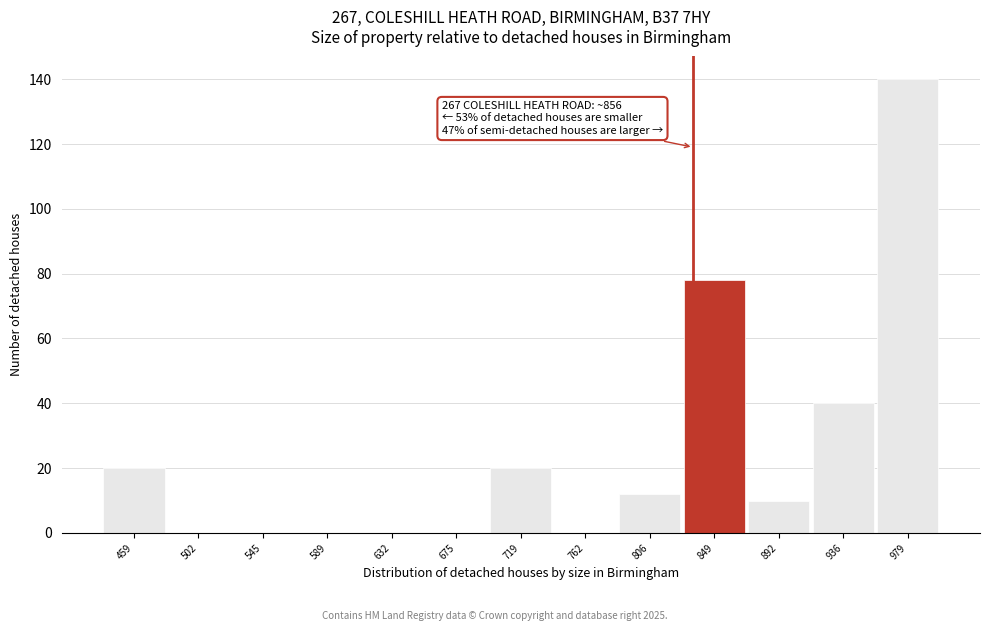

Reading left to right, list all the values displayed in this chart.

459=20	502=0	545=0	589=0	632=0	675=0	719=20	762=0	806=12	849=78	892=10	936=40	979=140